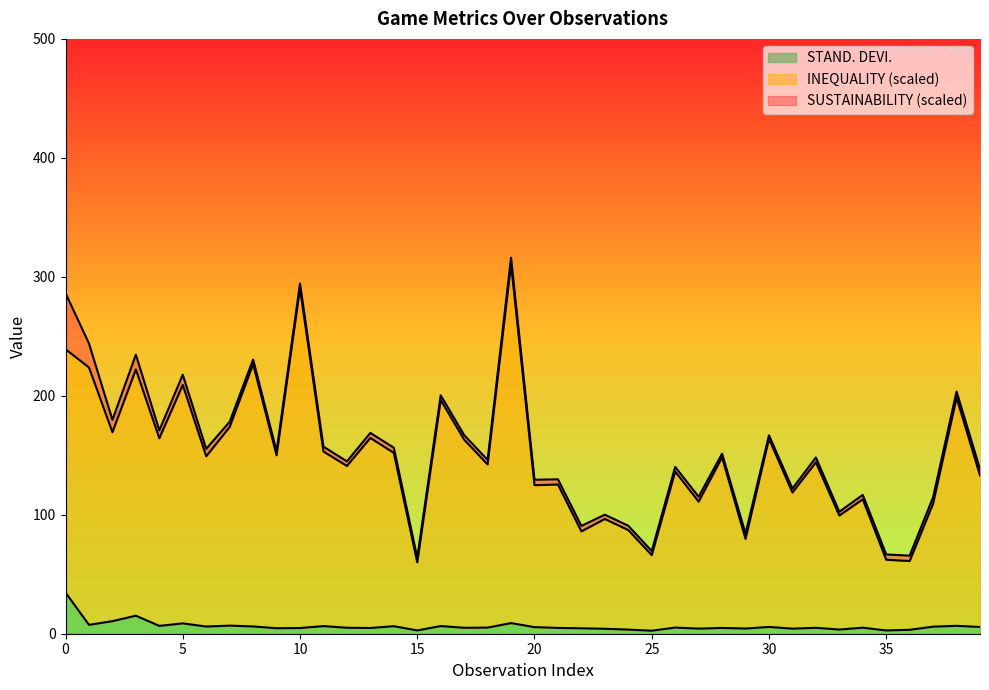

Which series has the largest range (max minus min)?

INEQUALITY